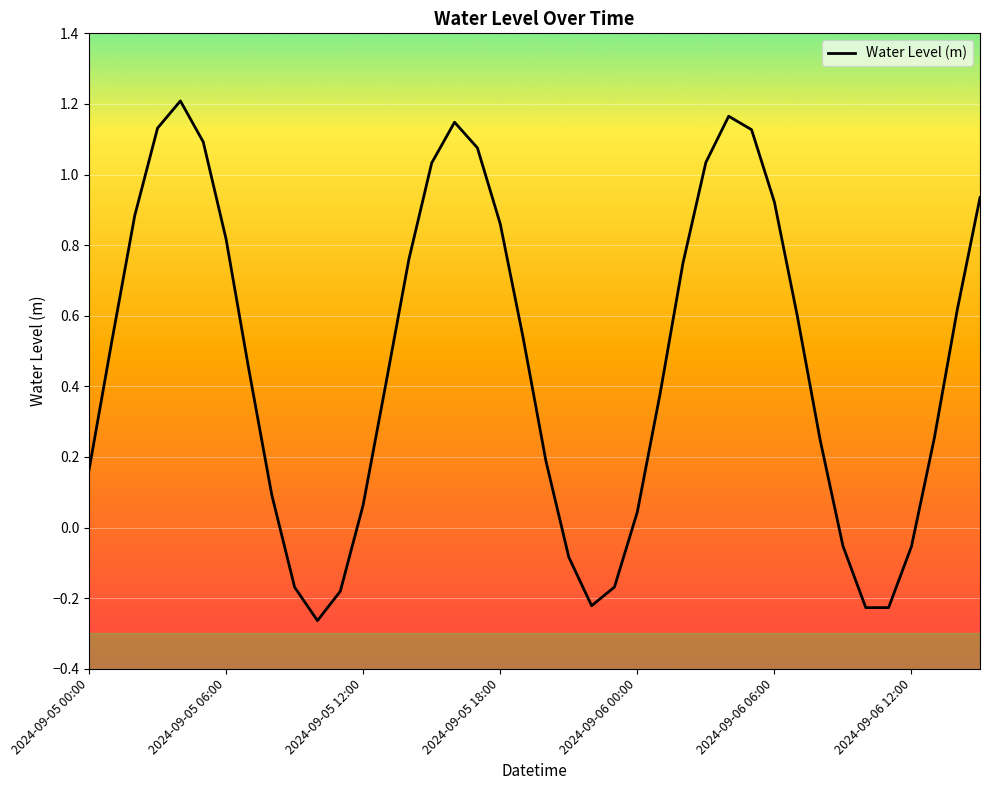

Where does the data first go above 0?

2024-09-05 00:00